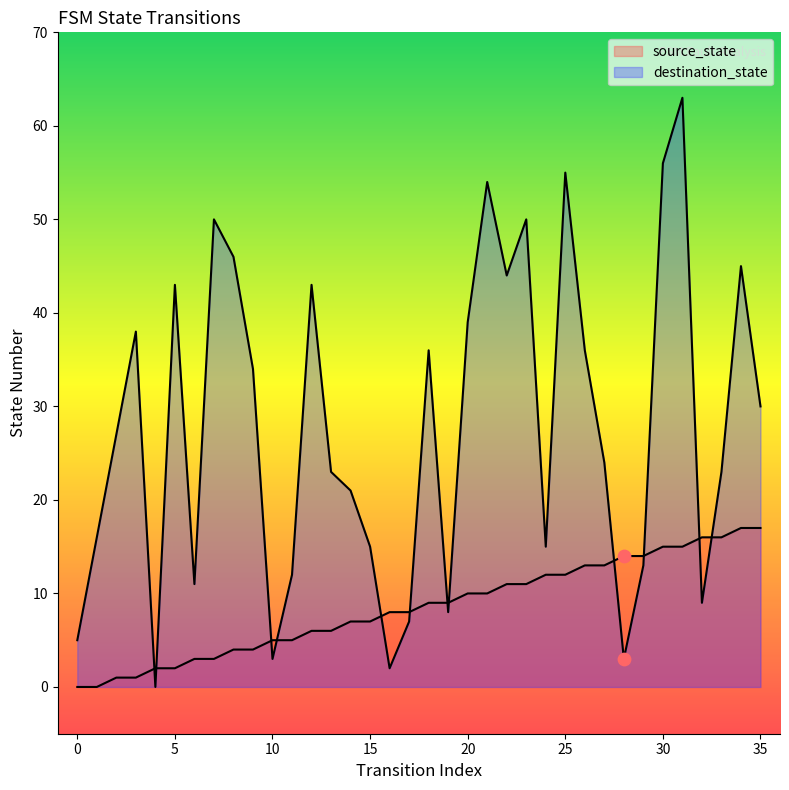

Is the value of destination_state at 11 greater than the value of source_state at 2?

Yes